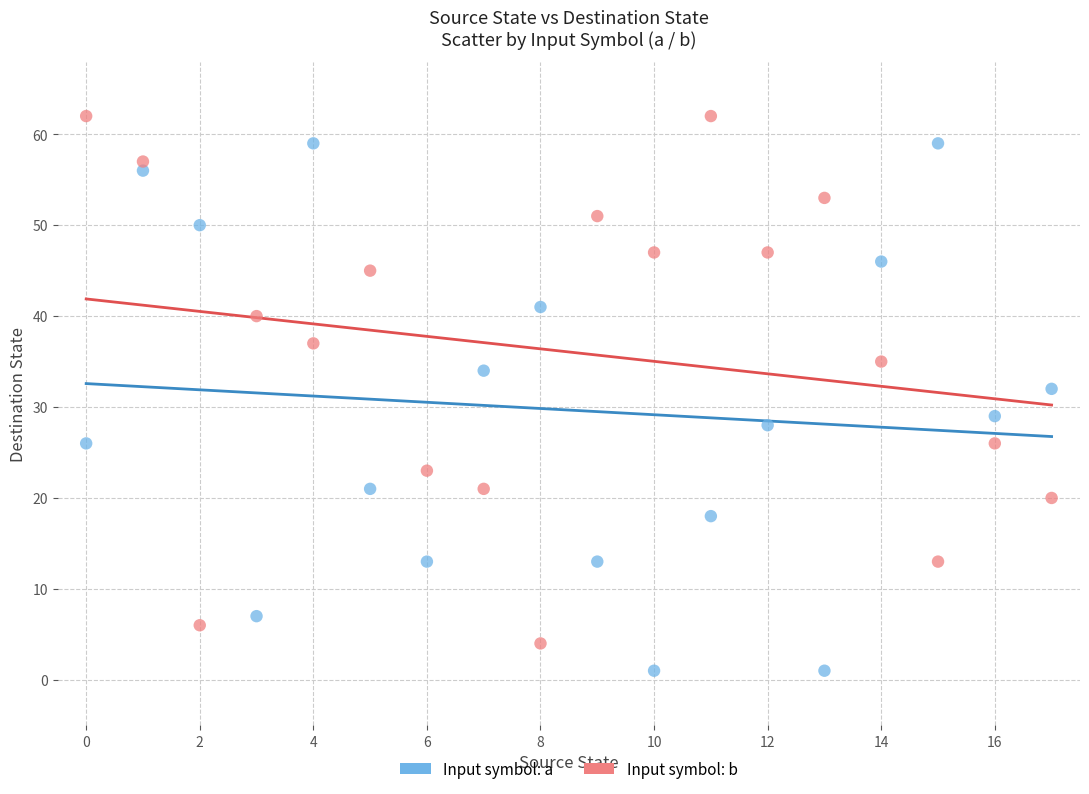

Which series reaches the maximum Y coordinate?

Input symbol: b